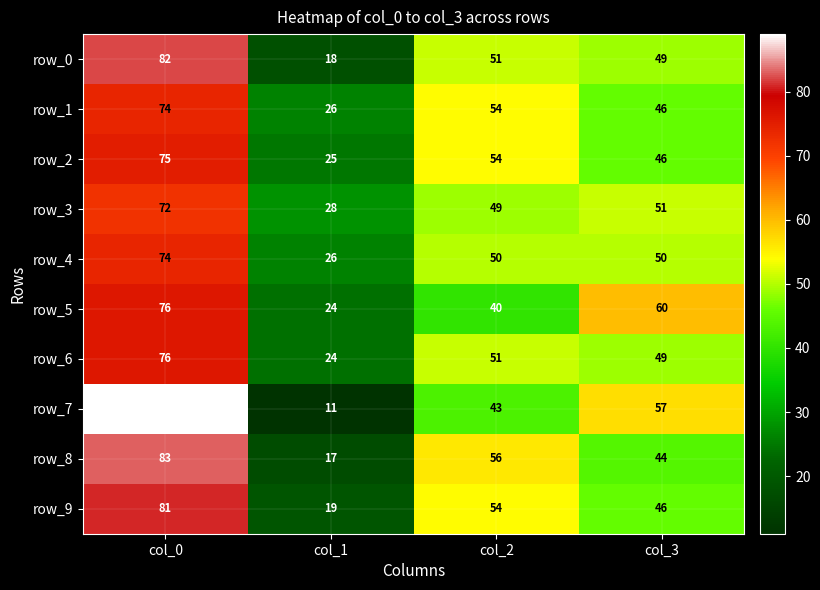

Is the value of row_2 at col_3 greater than the value of row_6 at col_3?

No